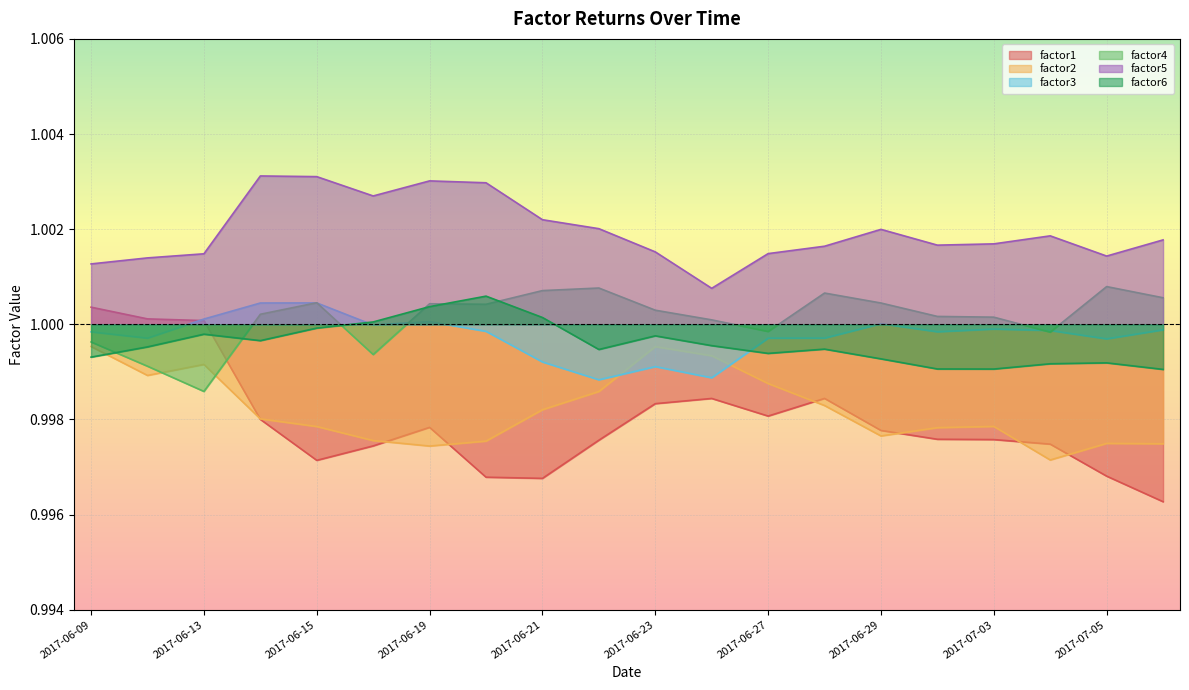

List the labels in order of factor3 value, largest first.

2017-06-15, 2017-06-14, 2017-06-13, 2017-06-19, 2017-06-29, 2017-06-16, 2017-07-03, 2017-07-06, 2017-07-04, 2017-06-20, 2017-06-30, 2017-06-09, 2017-06-28, 2017-06-12, 2017-06-27, 2017-07-05, 2017-06-21, 2017-06-23, 2017-06-26, 2017-06-22